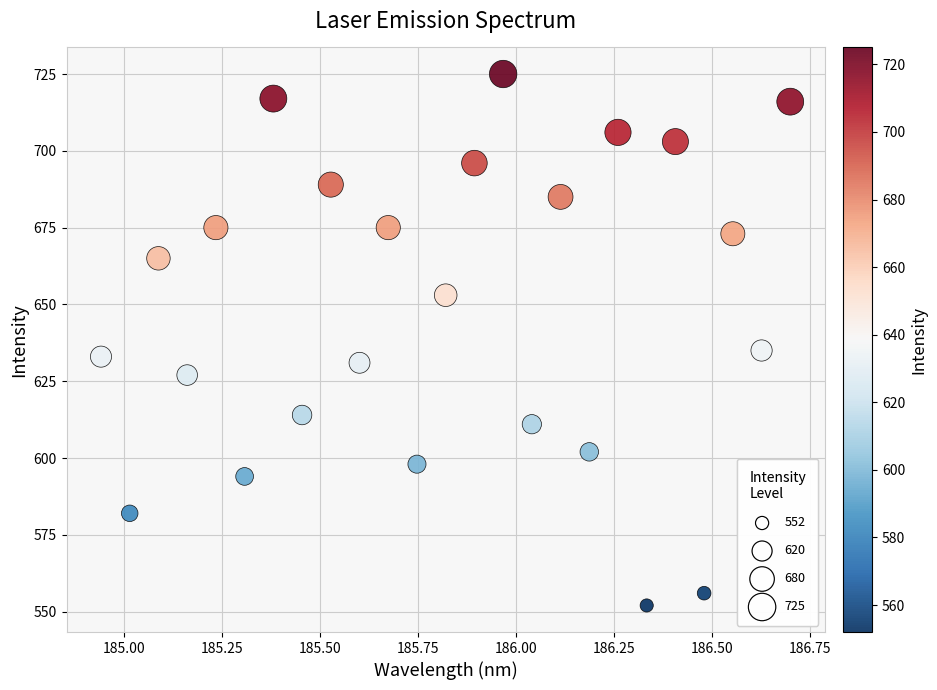

What Y value in the scatter plot is closest to 638?

635